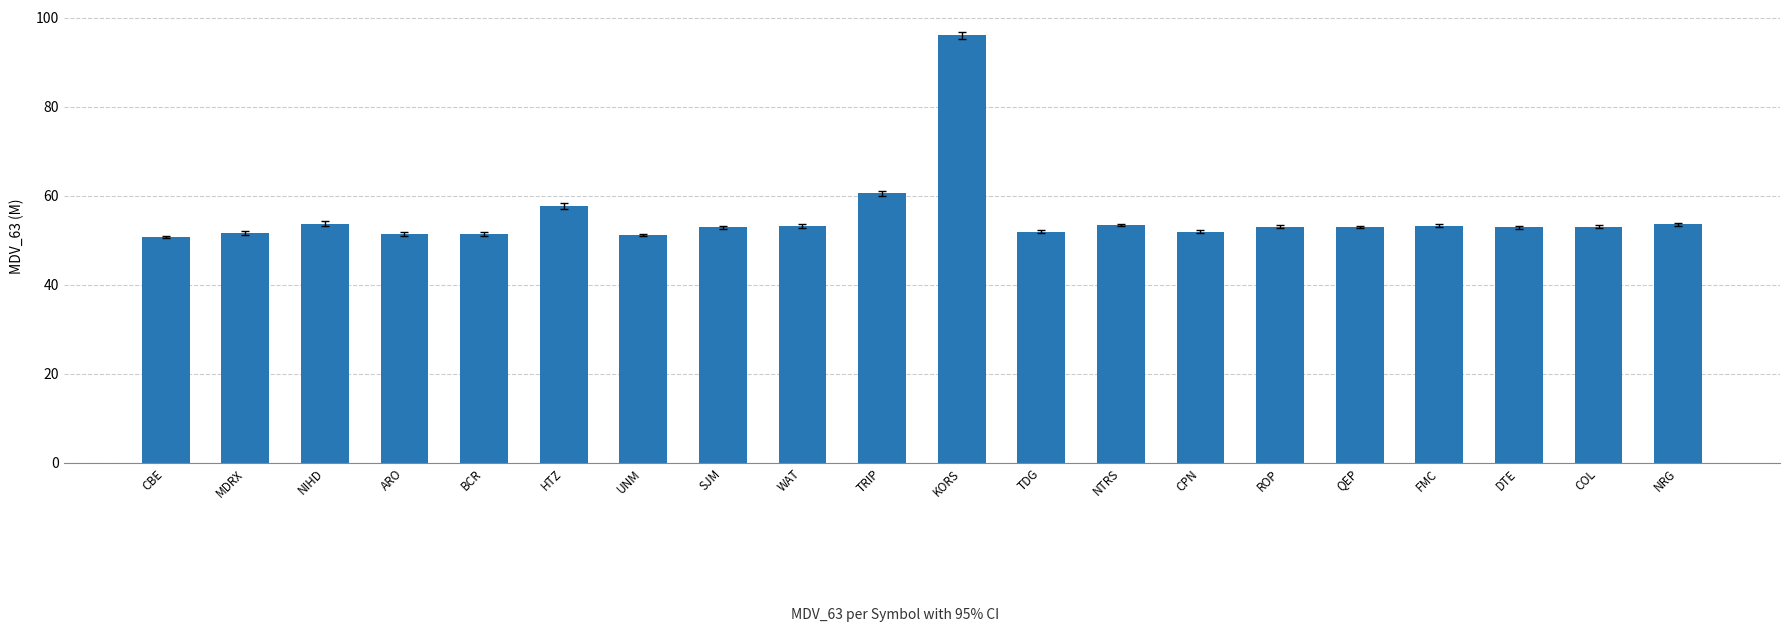

Which label corresponds to the largest value in the chart?

KORS